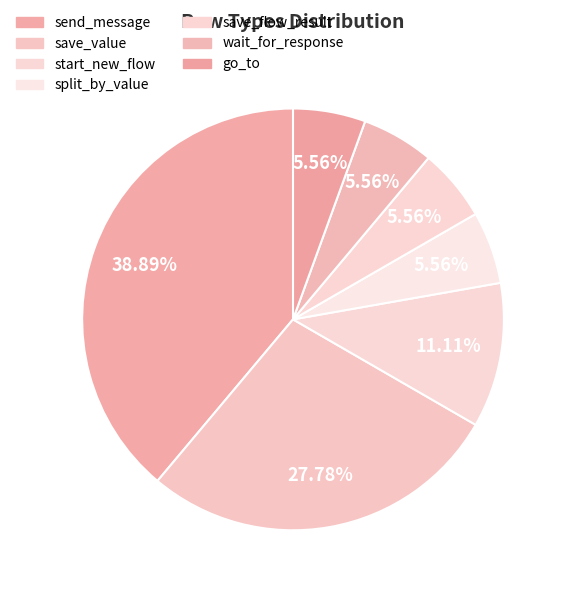

Is it true that split_by_value is 6% of the pie?

True